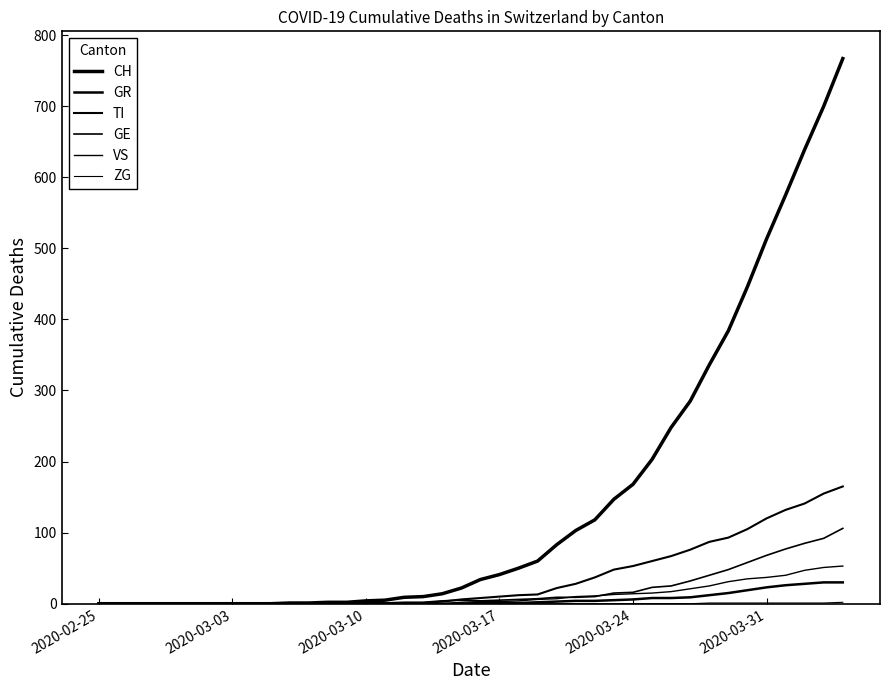

Does the chart display data point markers on the line(s)?

No